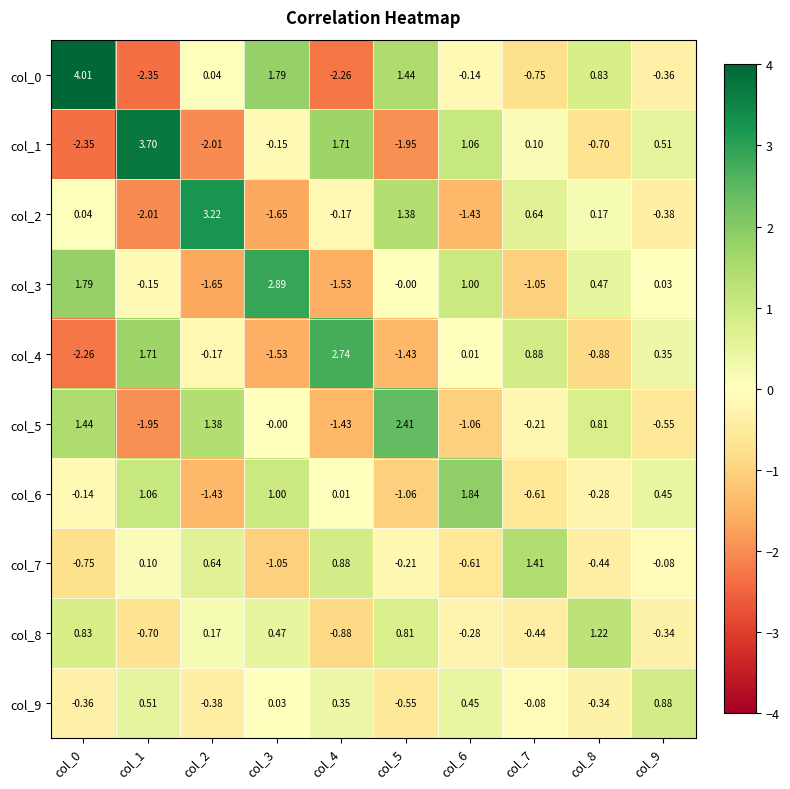

Is the value of col_7 at col_6 greater than the value of col_8 at col_2?

No